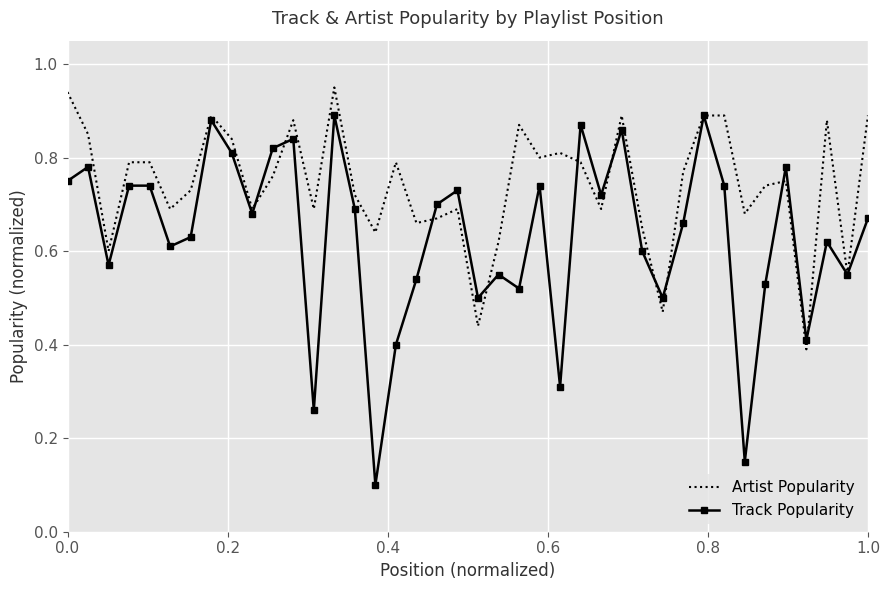

List the series in order of their overall mean, lowest first.

Track Popularity, Artist Popularity